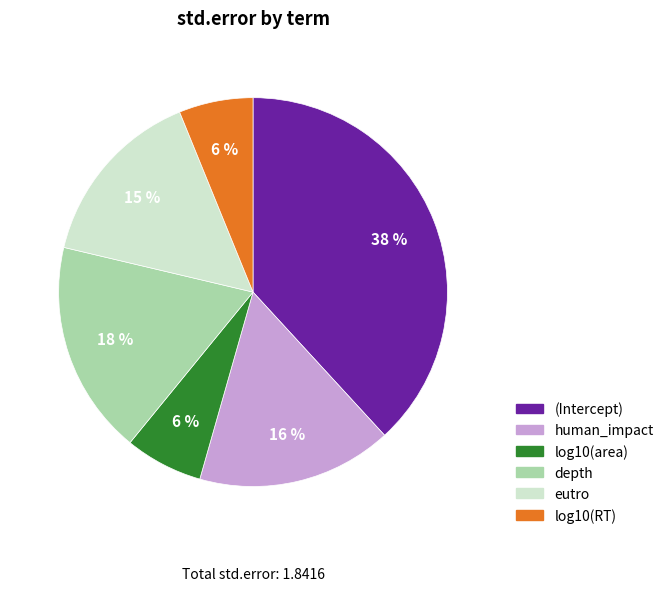

Does log10(area) represent more than half of the total?

No